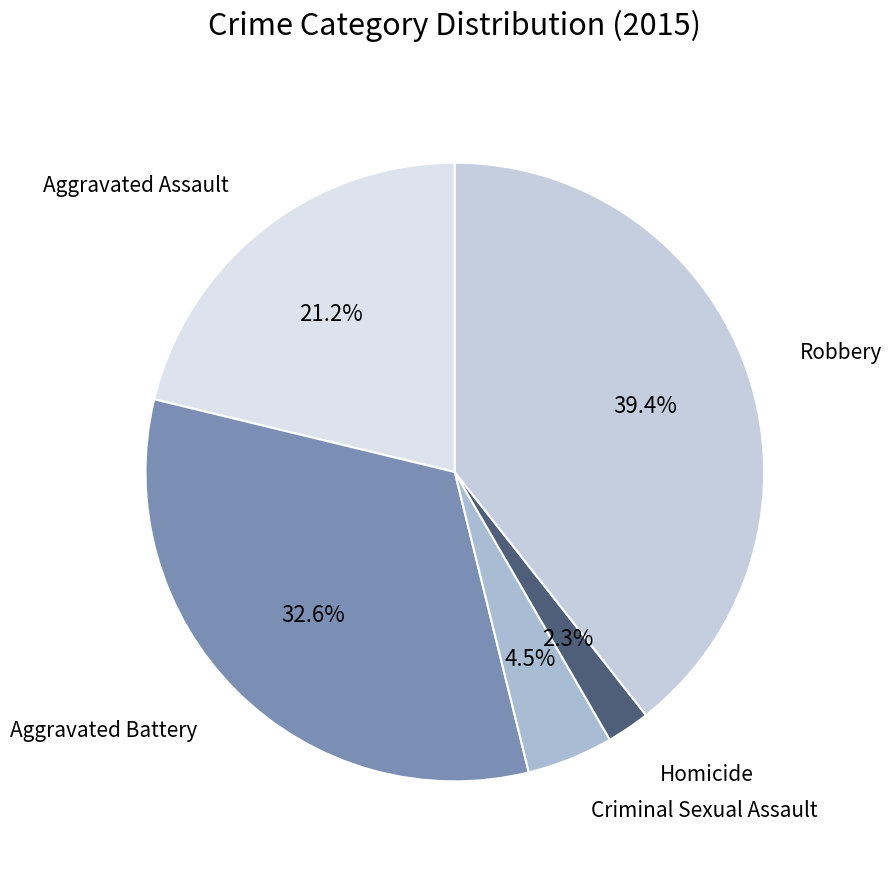

How many slices are in this pie chart?

5